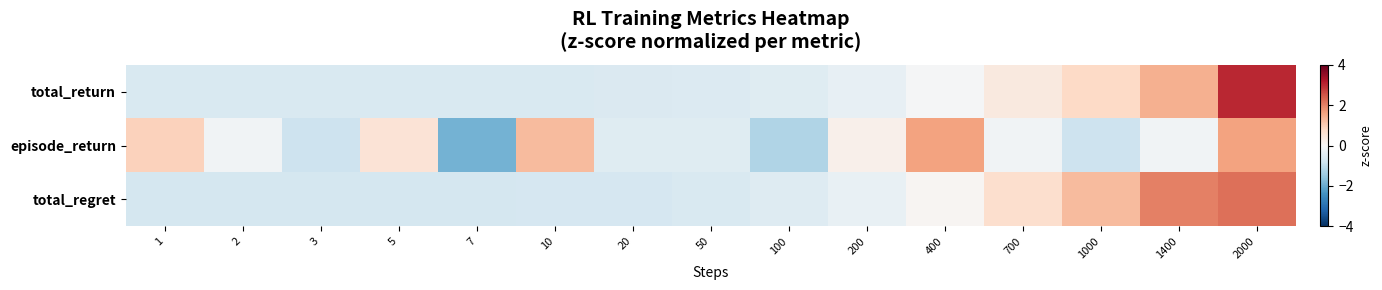

How many series are shown in this chart?

3